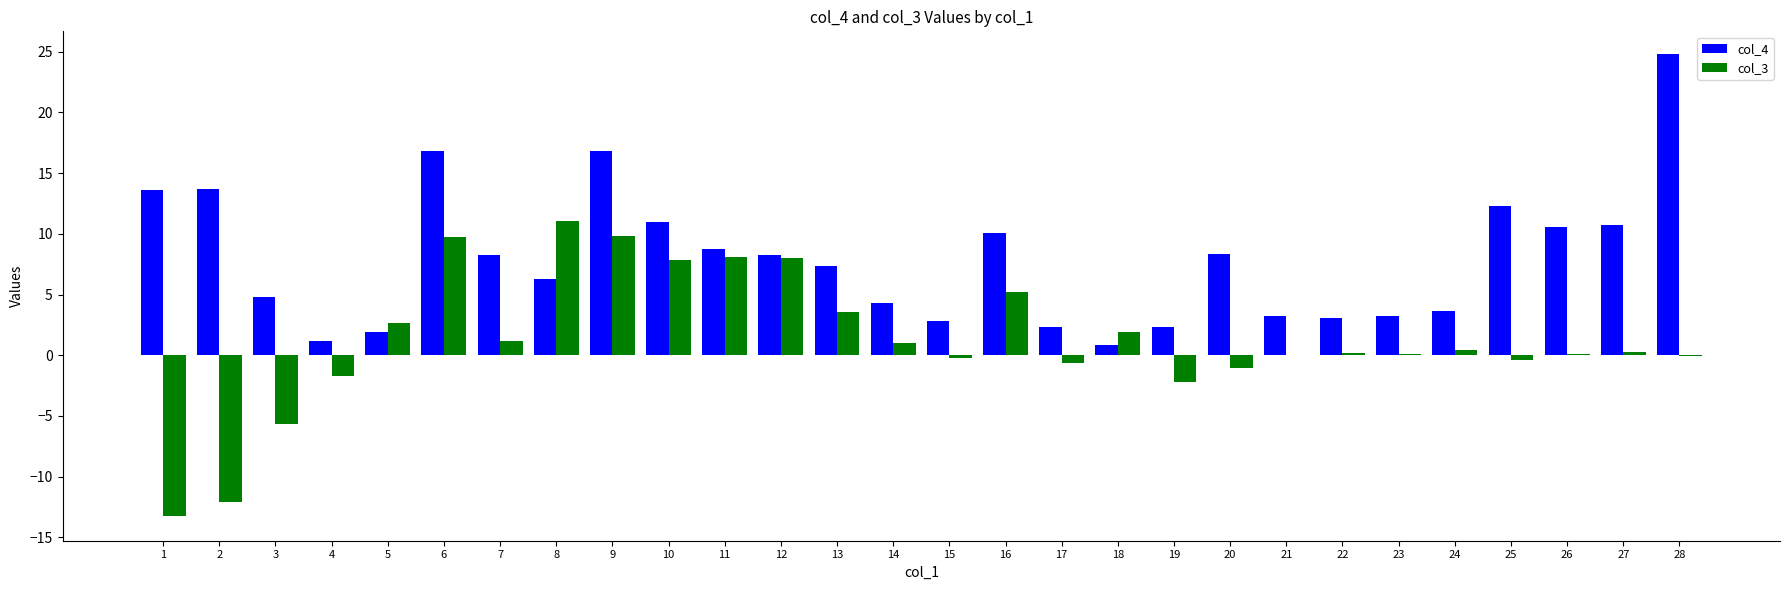

What is the greatest value displayed?

24.8